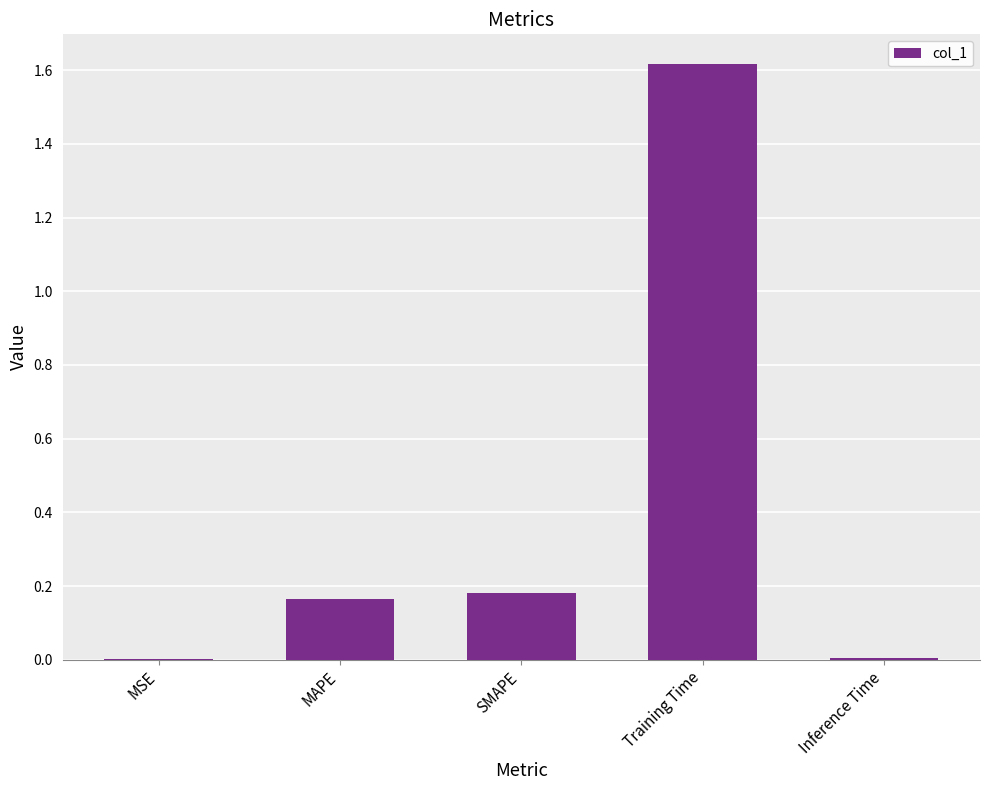

Which has a higher value, MSE or MAPE?

MAPE